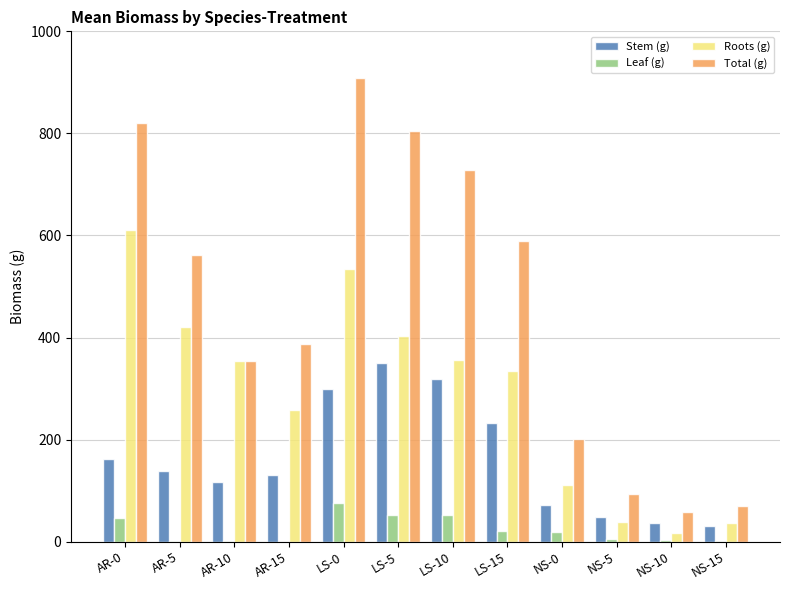

Which label corresponds to the largest value in the chart?

LS-0